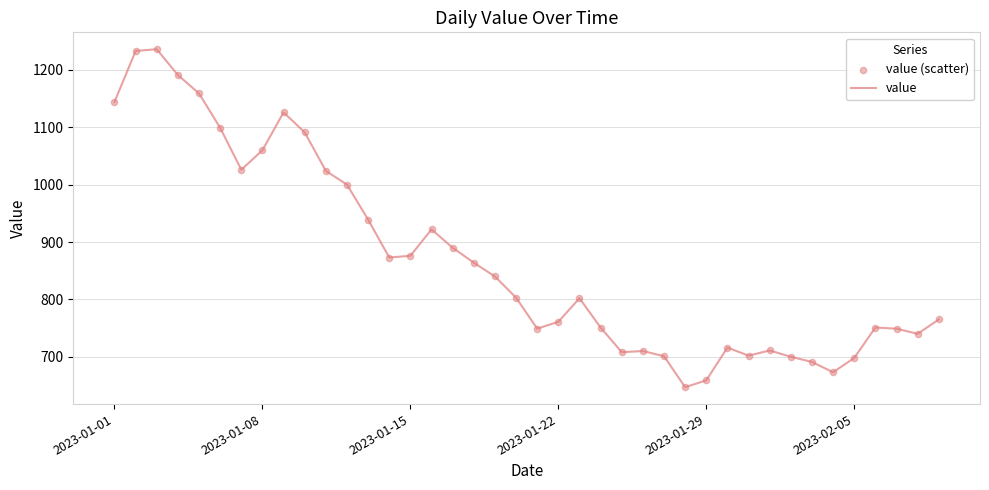

What is the minimum value shown in the chart?

647